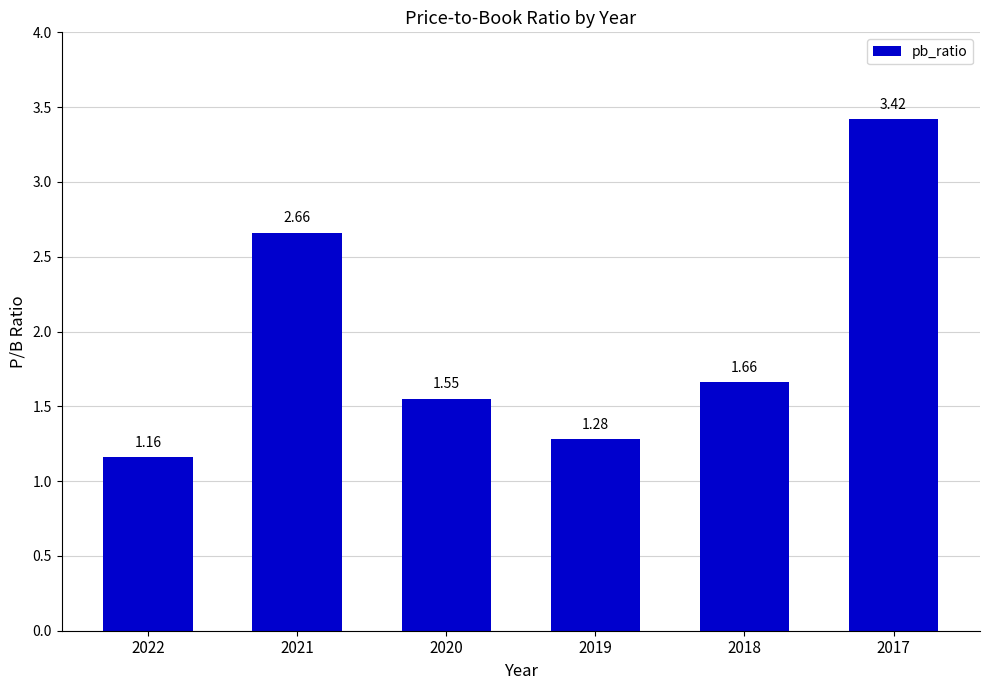

Approximately how many times larger is the value at 2020 compared to 2017?

0.5